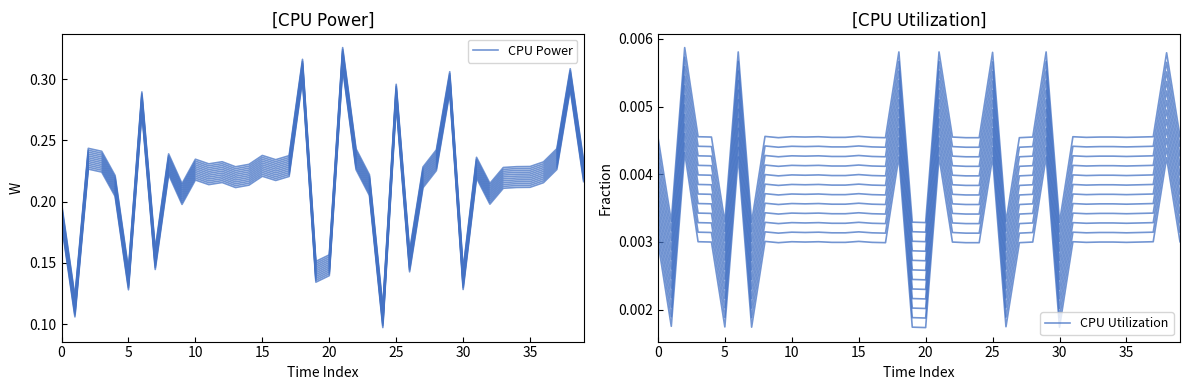

In CPU Utilization, how many points are lower than both neighbors (excluding endpoints)?

11